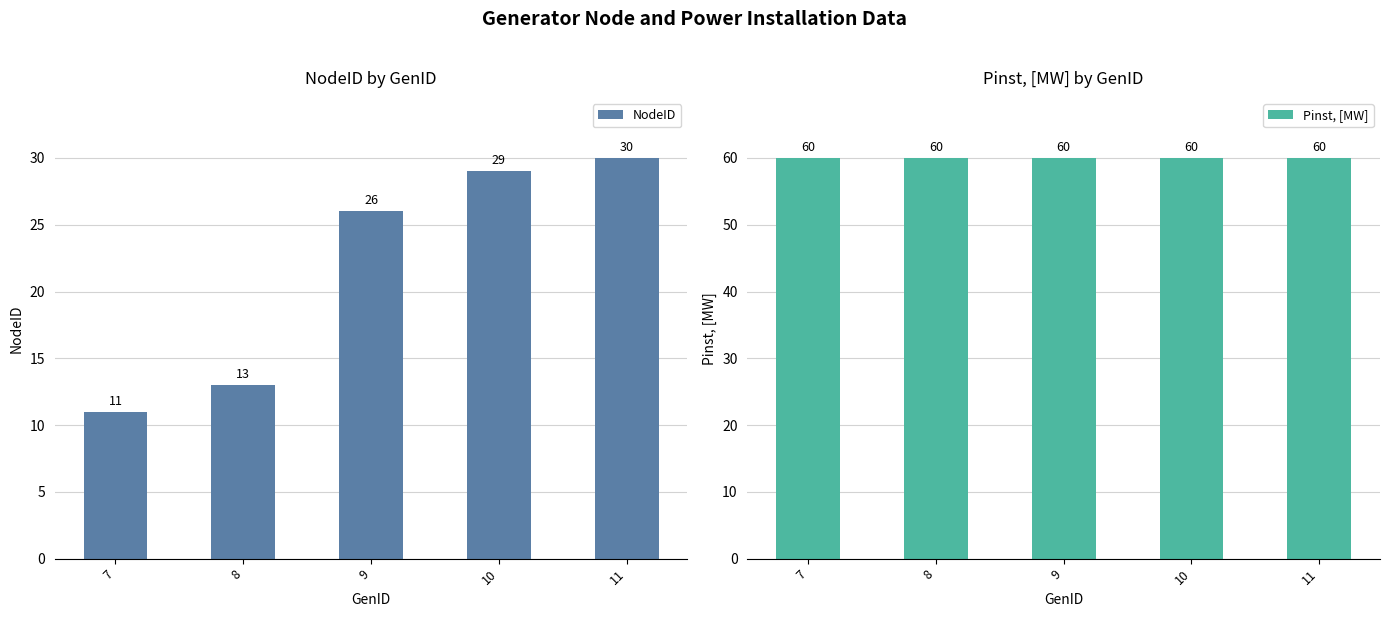

How many groups of bars are there?

5